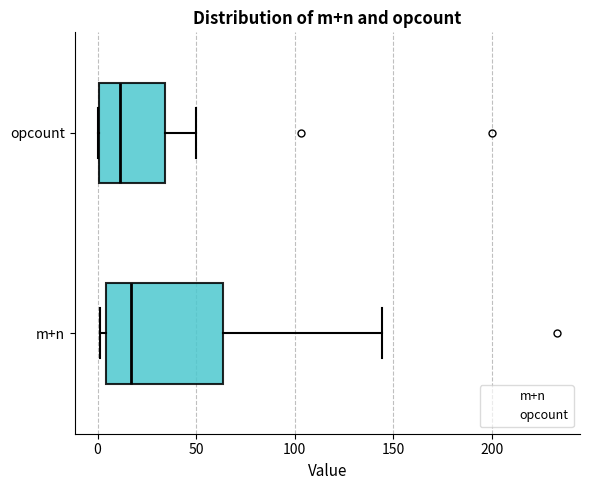

Reading bottom to top, transcribe this box plot: for each box, give where its median line is, the range the box spans, and where its two whiskers end, as read against the x-axis. The values are not printed on the chart, so give them approximately, as read against the axis.

m+n: median 15, box 5 to 65, whiskers 0 to 145
opcount: median 10, box 0 to 35, whiskers 0 to 50